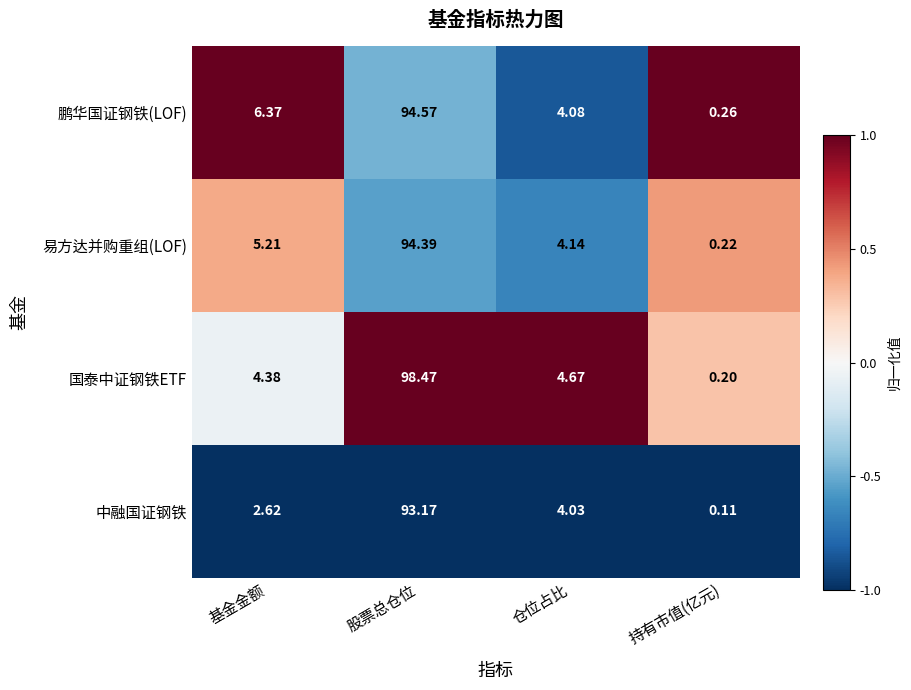

Rank the series at 仓位占比 from highest to lowest value.

国泰中证钢铁ETF, 易方达并购重组(LOF), 鹏华国证钢铁(LOF), 中融国证钢铁